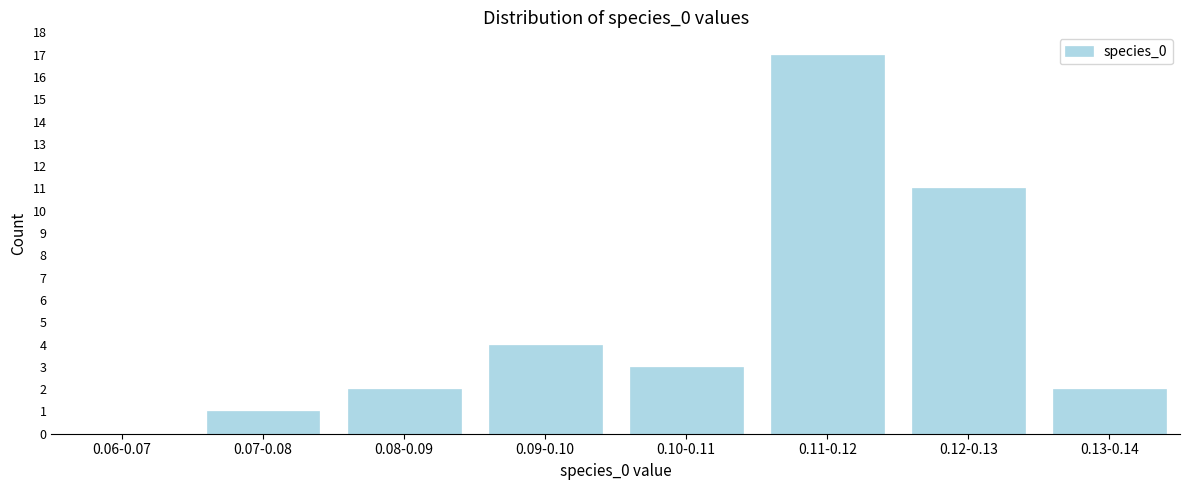

Reading left to right, what are all the values shown in this chart?

0.06-0.07=0	0.07-0.08=1	0.08-0.09=2	0.09-0.10=4	0.10-0.11=3	0.11-0.12=17	0.12-0.13=11	0.13-0.14=2